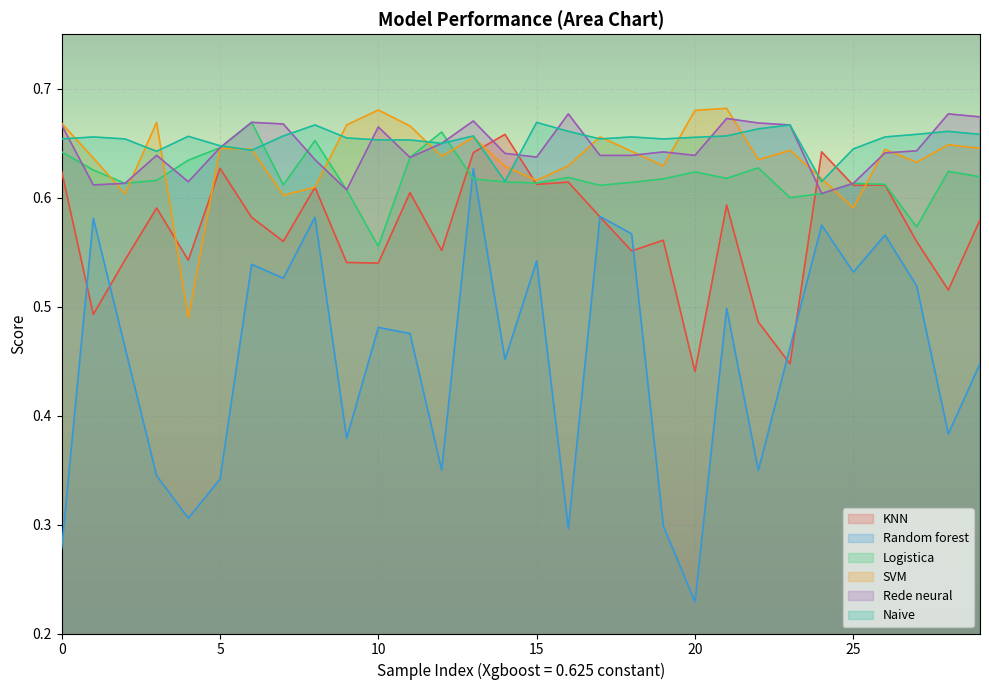

True or false: Random forest and Naive cross at least once.

False